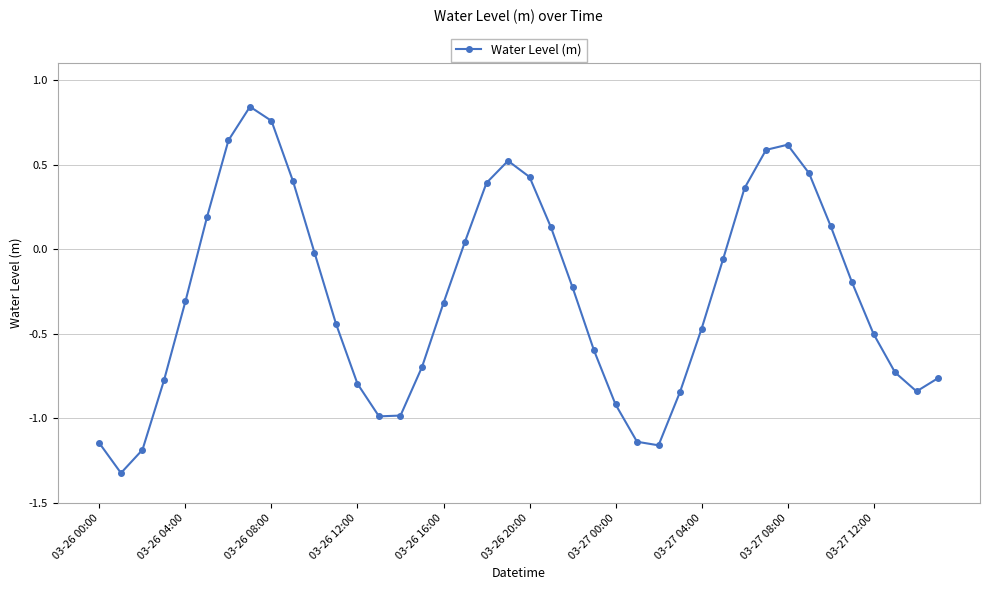

How many interior local peaks (higher than both neighbors) does the data have?

3